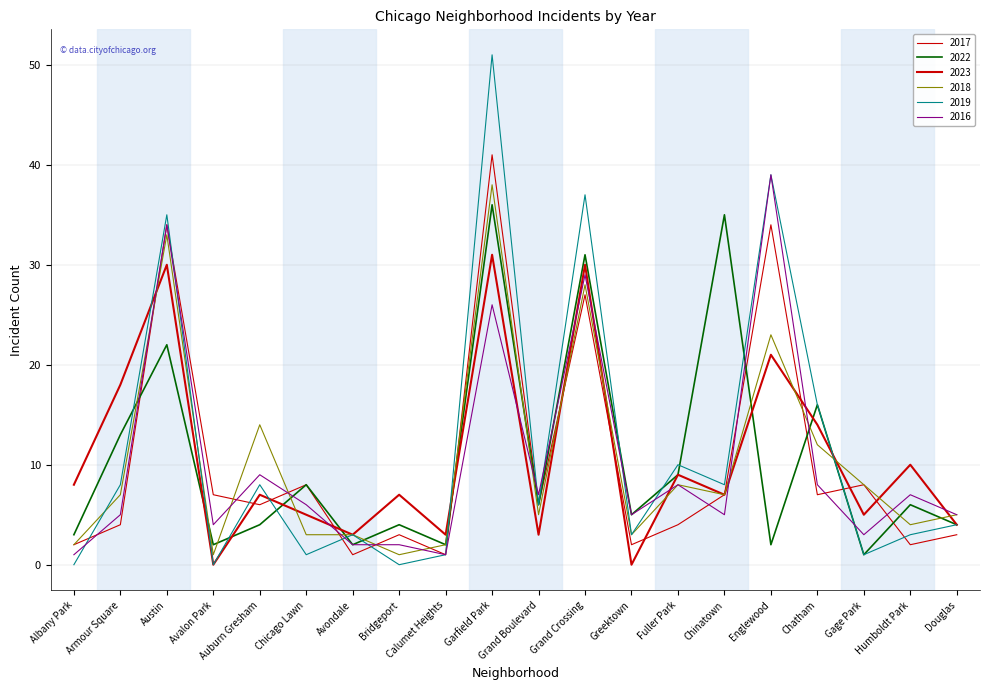

How many distinct data groups are displayed?

6